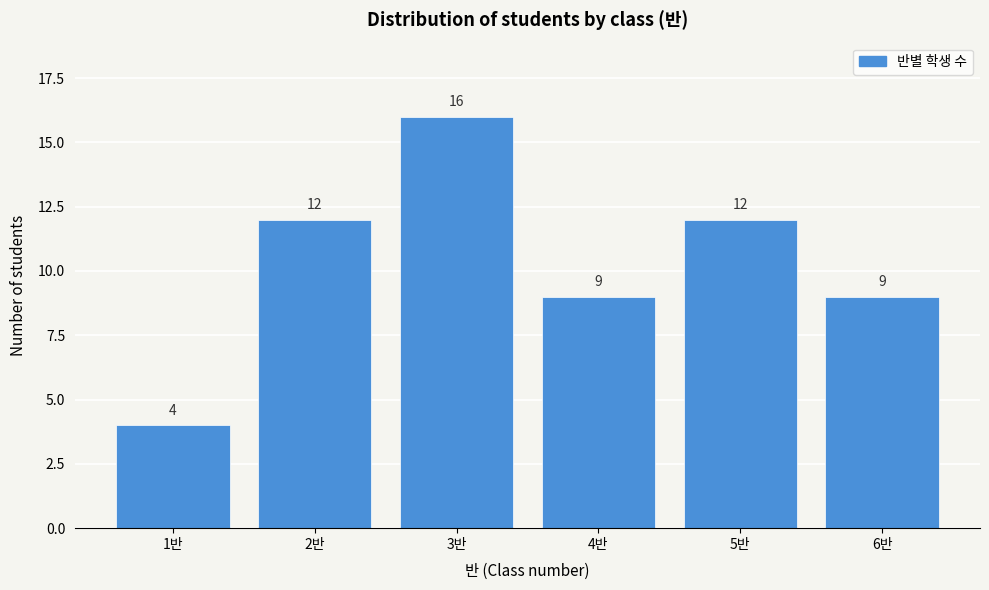

Reading right to left, extract all data points from this chart.

6반=9	5반=12	4반=9	3반=16	2반=12	1반=4